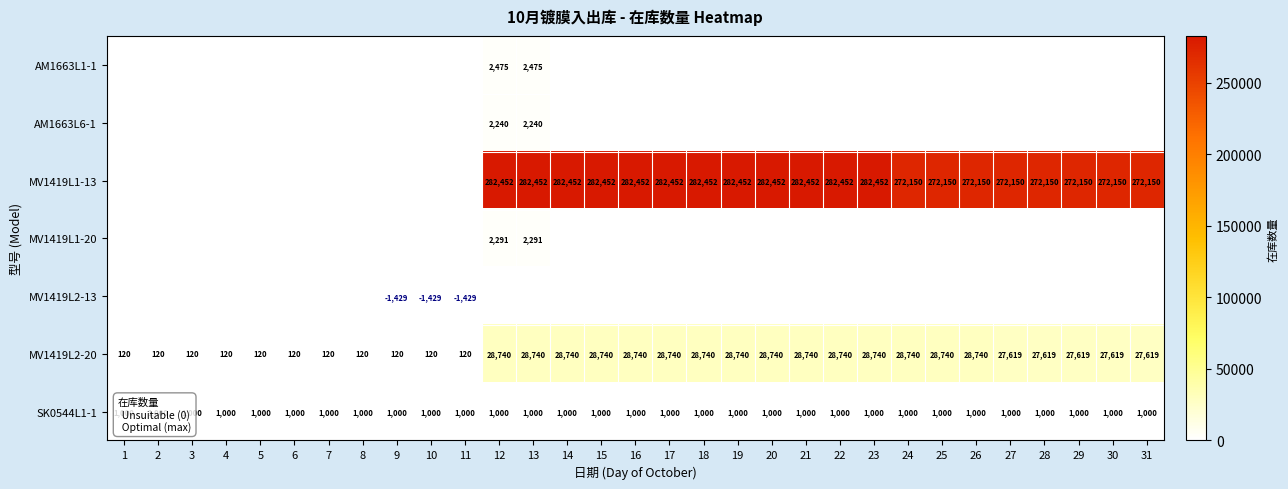

What is the sum of the SK0544L1-1 values at 11 and 12?

2000